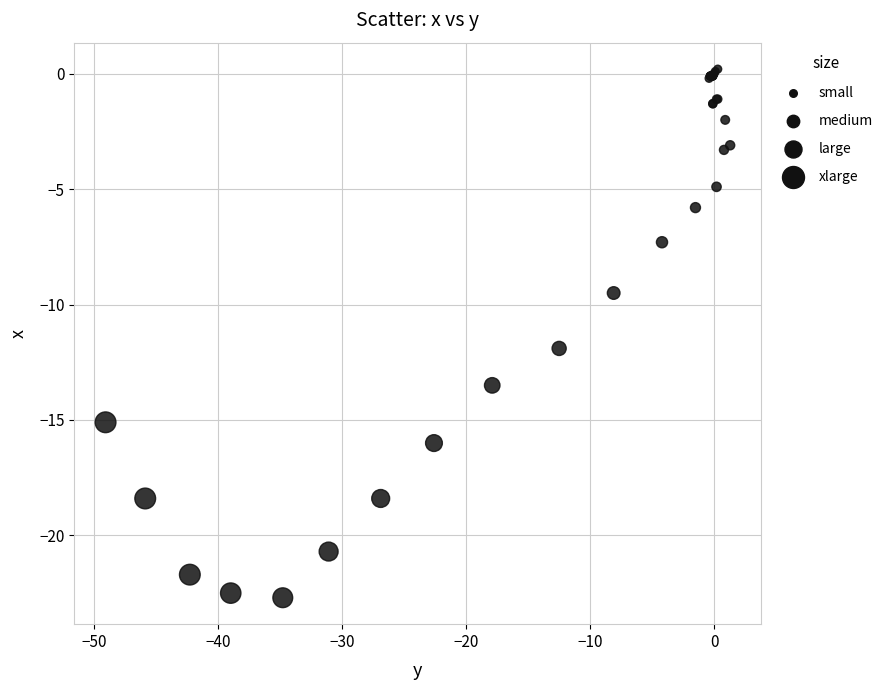

What Y value in the scatter plot is closest to -11?

-11.9